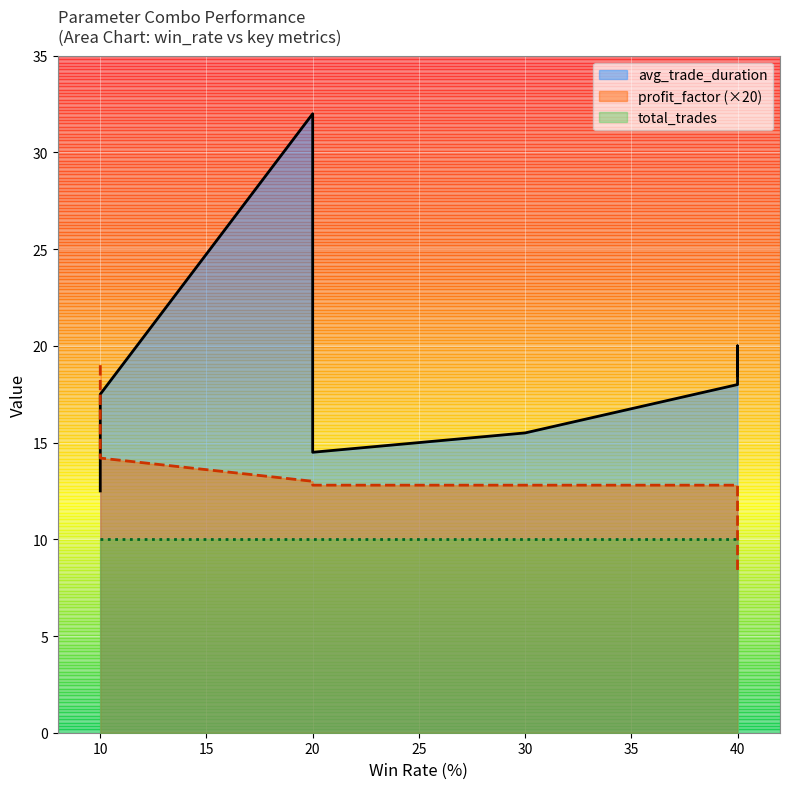

True or false: avg_trade_duration has a value of 24.2 at 40.

False